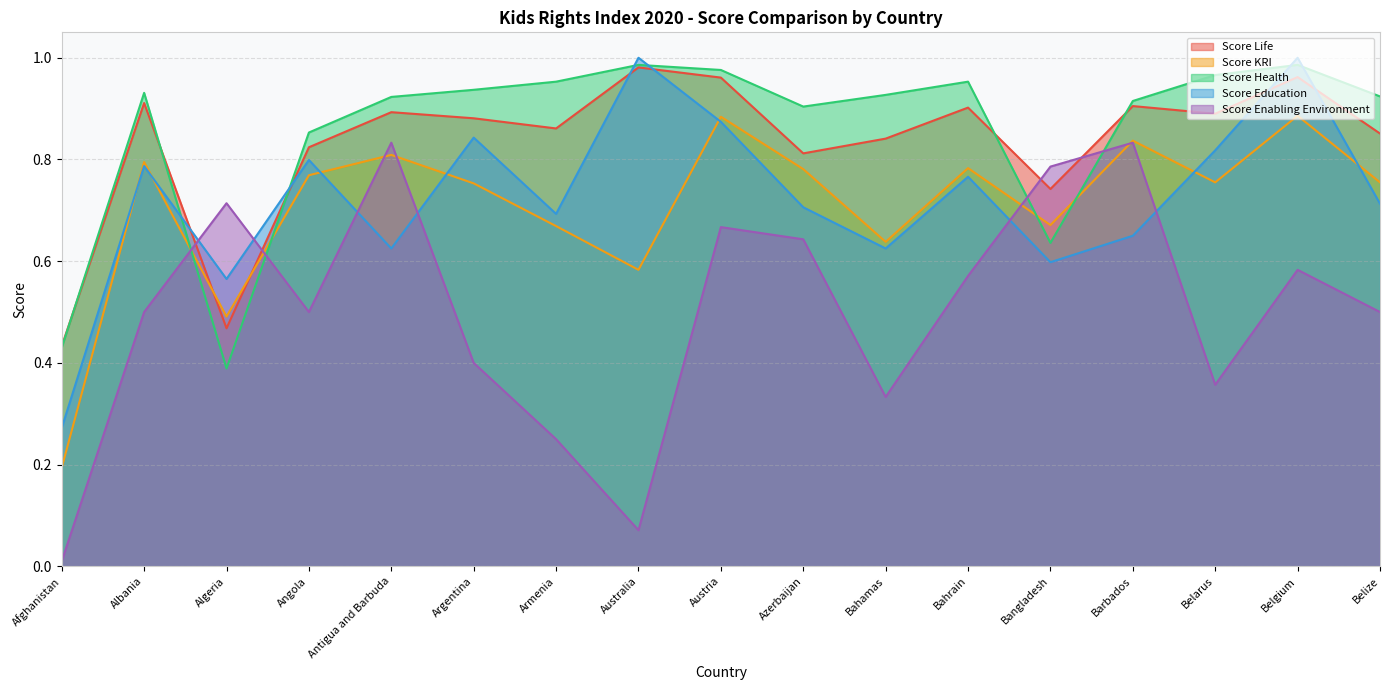

List the labels in order of Score Life value, largest first.

Australia, Belgium, Austria, Albania, Barbados, Bahrain, Antigua and Barbuda, Belarus, Argentina, Armenia, Belize, Bahamas, Angola, Azerbaijan, Bangladesh, Algeria, Afghanistan